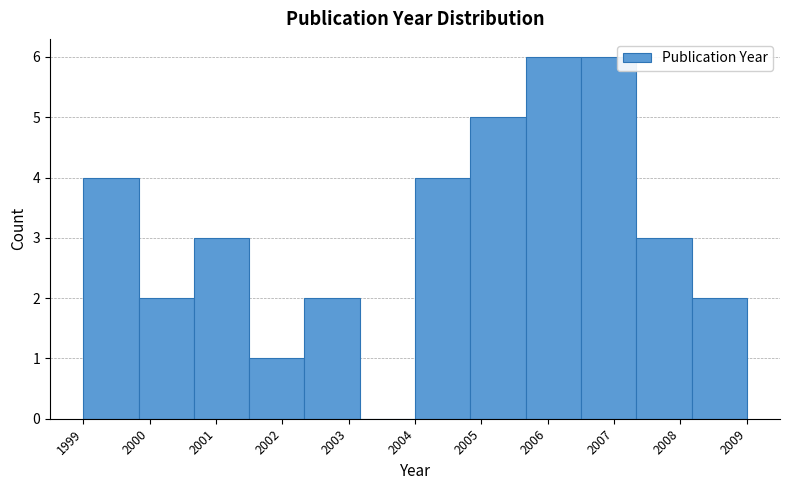

Reading left to right, transcribe this chart: for each bar, give the range it covers on the x-axis and its height. Neither the bar edges nor the heights are printed on the chart, so give them approximately, as read against the axes.

1999.0 to 1999.8: 4
1999.8 to 2000.7: 2
2000.7 to 2001.5: 3
2001.5 to 2002.3: 1
2002.3 to 2003.2: 2
2003.2 to 2004.0: 0
2004.0 to 2004.8: 4
2004.8 to 2005.7: 5
2005.7 to 2006.5: 6
2006.5 to 2007.3: 6
2007.3 to 2008.2: 3
2008.2 to 2009.0: 2